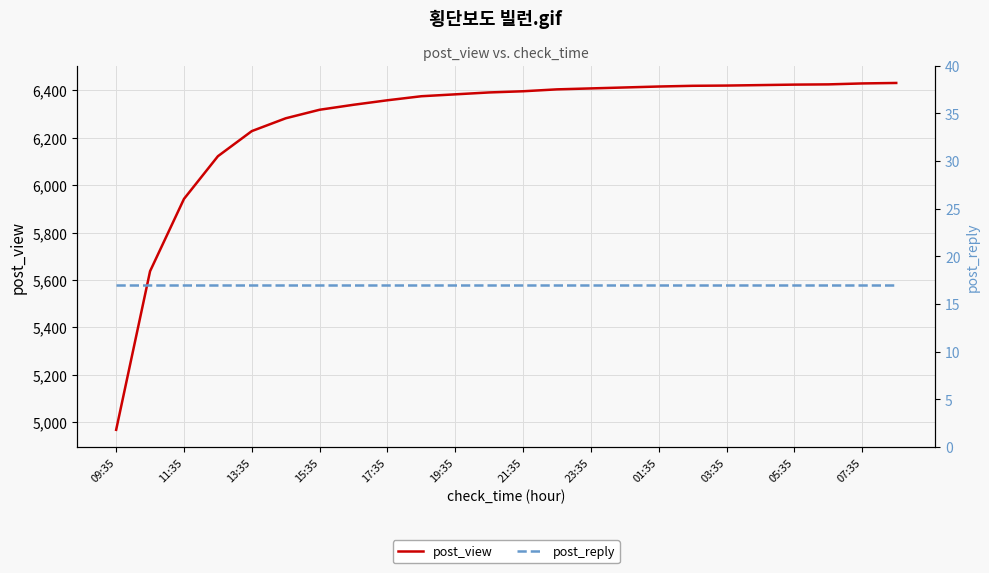

List the series in order of their peak value, lowest first.

post_reply, post_view